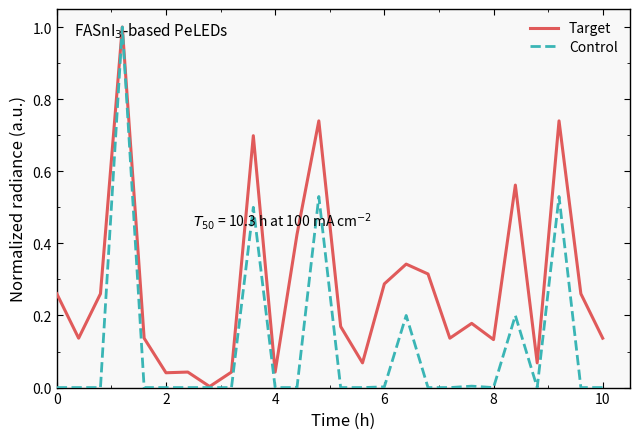

Which series has the largest total across all categories?

Target